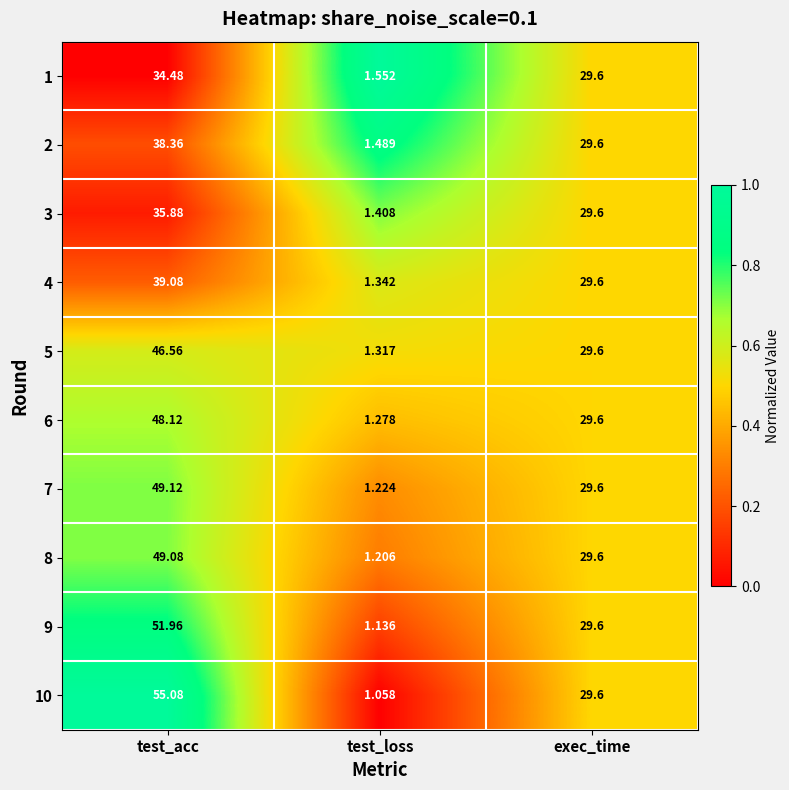

Where does the 2 series first go above 29?

test_acc